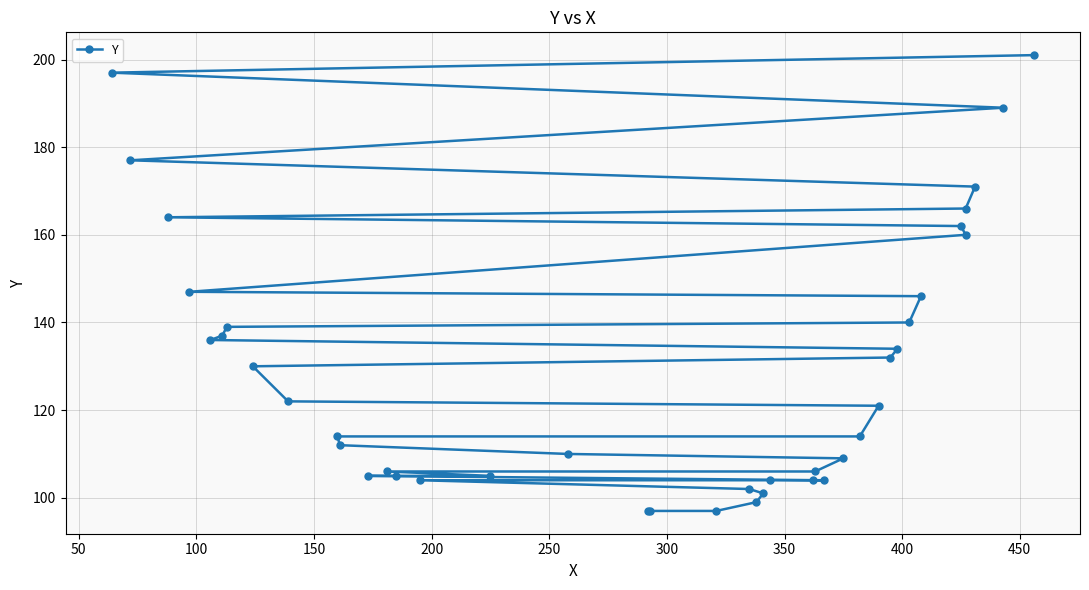

How many categories are shown in the chart?

40